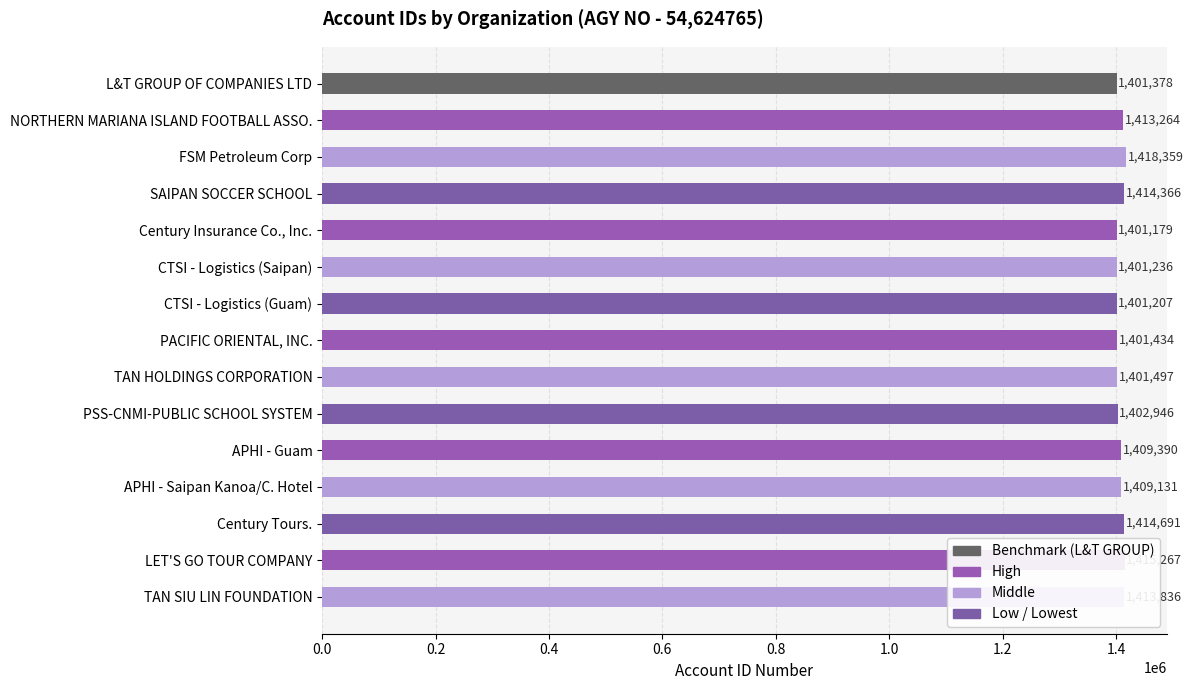

Read the value at Century Insurance Co., Inc., to the nearest 10.

1401180